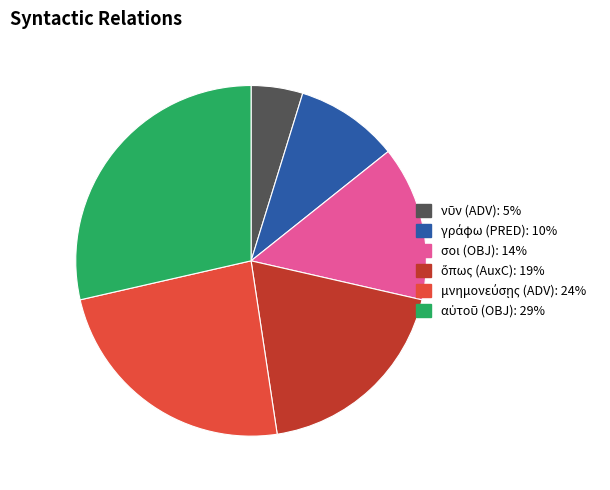

Is there any slice that represents more than half of the pie?

No